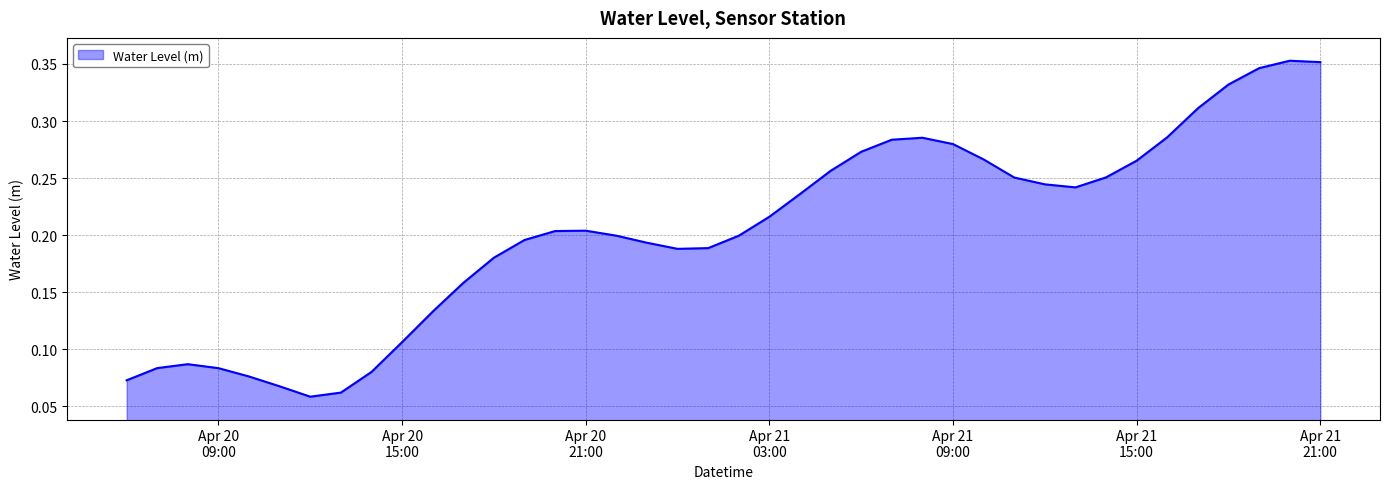

Reading left to right, extract all data points from this chart.

0.1	0.1	0.1	0.1	0.1	0.1	0.1	0.1	0.1	0.1	0.1	0.2	0.2	0.2	0.2	0.2	0.2	0.2	0.2	0.2	0.2	0.2	0.2	0.3	0.3	0.3	0.3	0.3	0.3	0.3	0.2	0.2	0.3	0.3	0.3	0.3	0.3	0.3	0.4	0.4